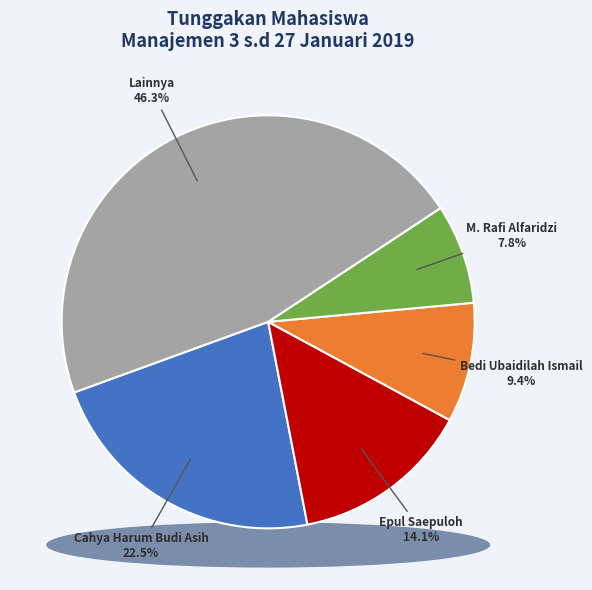

Does M. Rafi Alfaridzi represent more than half of the total?

No